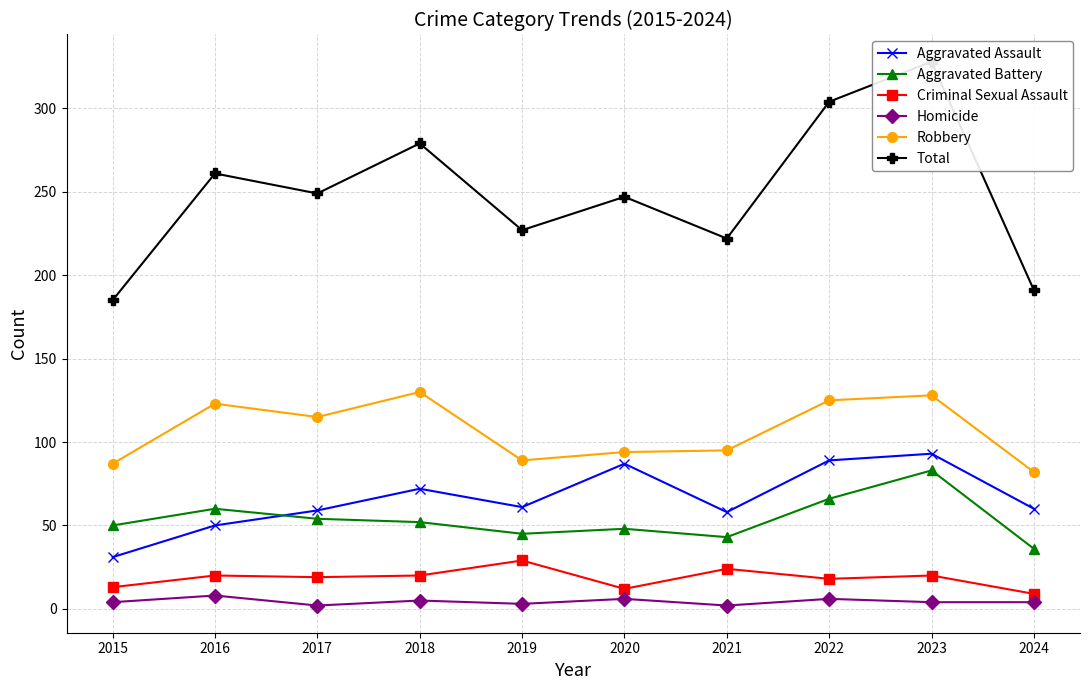

Is the value of Criminal Sexual Assault at 2020 greater than the value of Total at 2015?

No